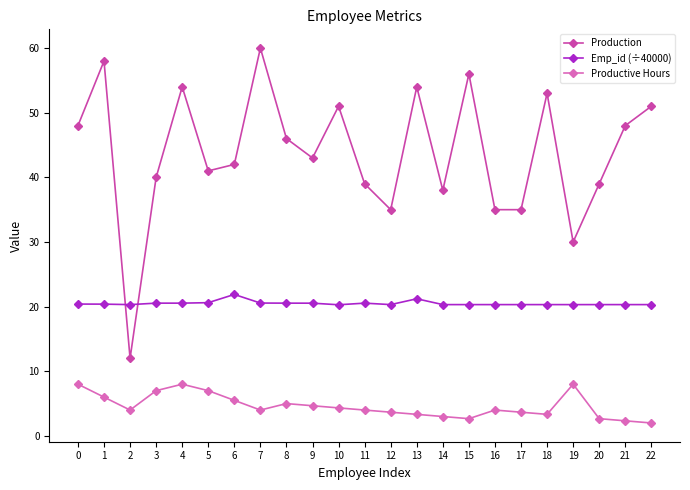

True or false: Productive Hours has a value of 2.3 at 21.

True